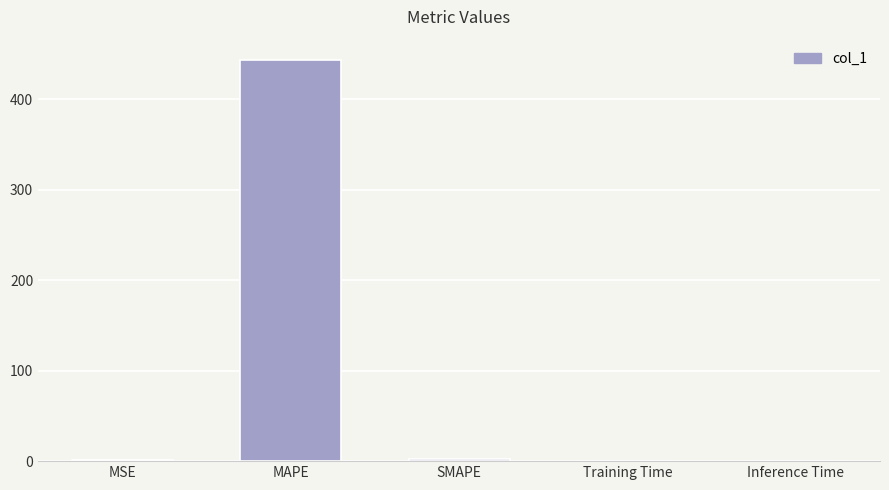

What is the sum of all values?

446.9